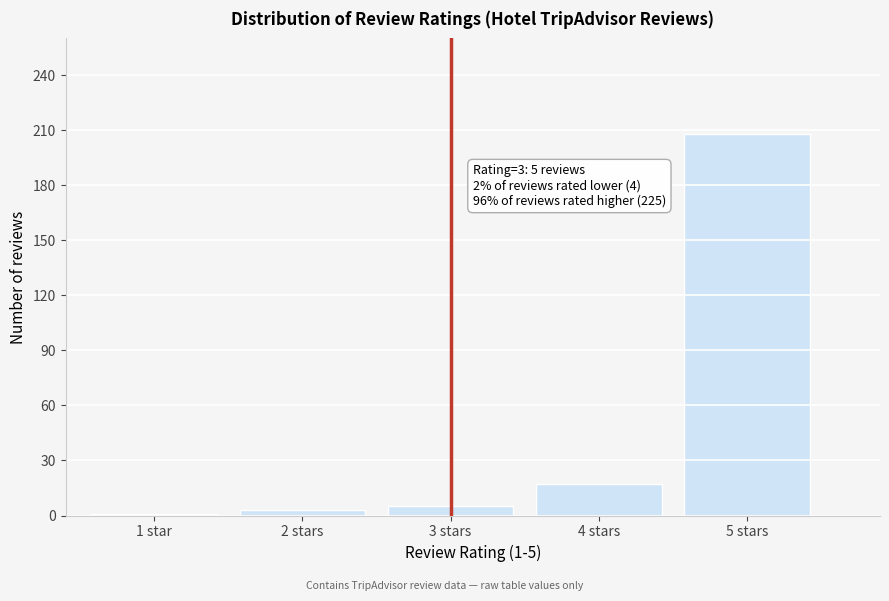

Reading right to left, list all the values displayed in this chart.

5 stars=208	4 stars=17	3 stars=5	2 stars=3	1 star=1